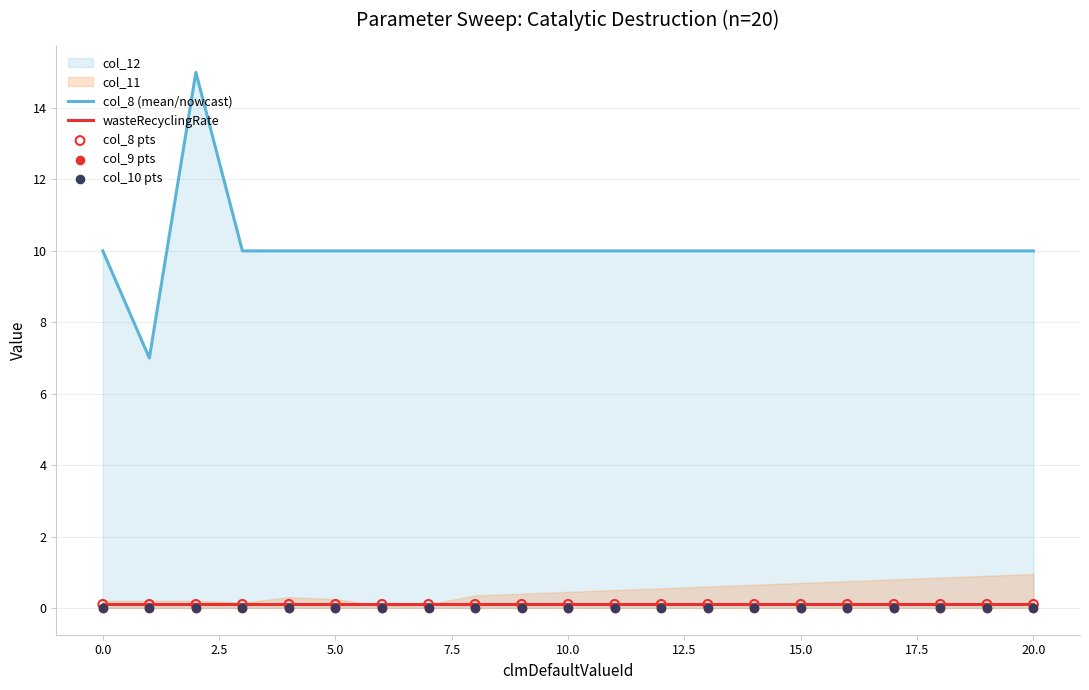

The wasteRecyclingRate series shows 0.1 at 0.0. True or false?

True